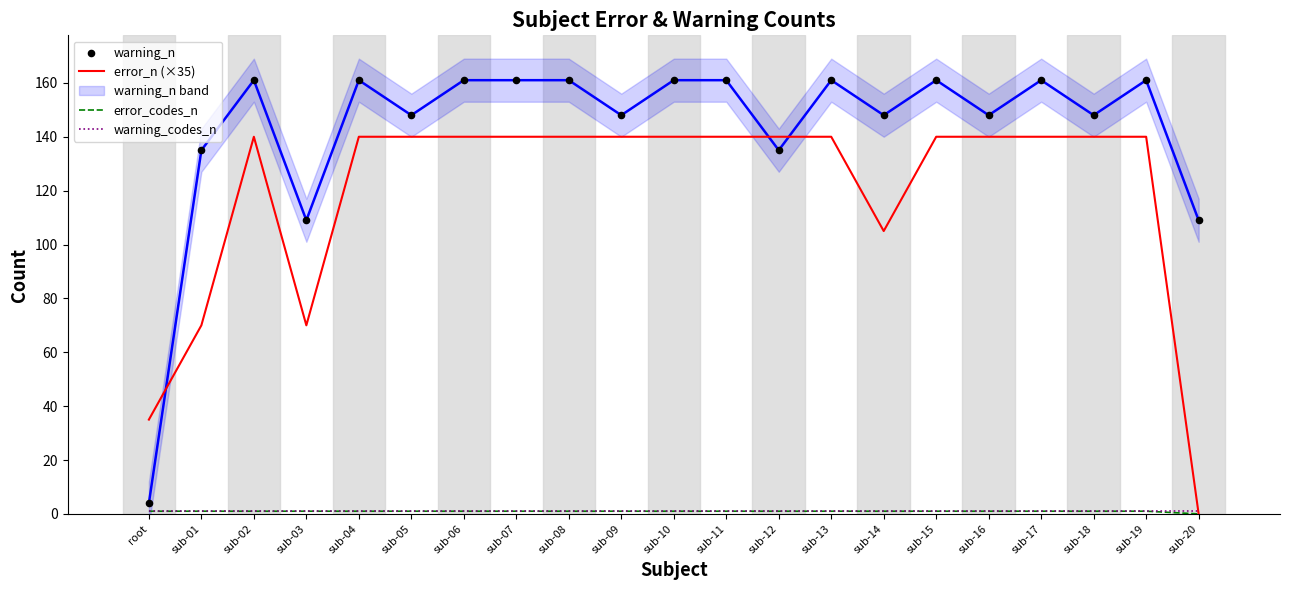

Is the value of error_codes_n at sub-03 greater than the value of warning_n at sub-12?

No